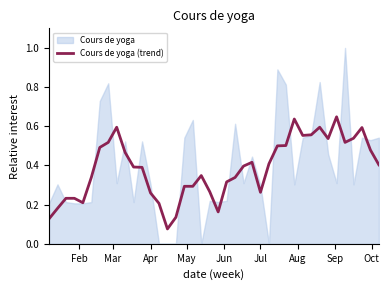

How many lines are shown in the chart?

1